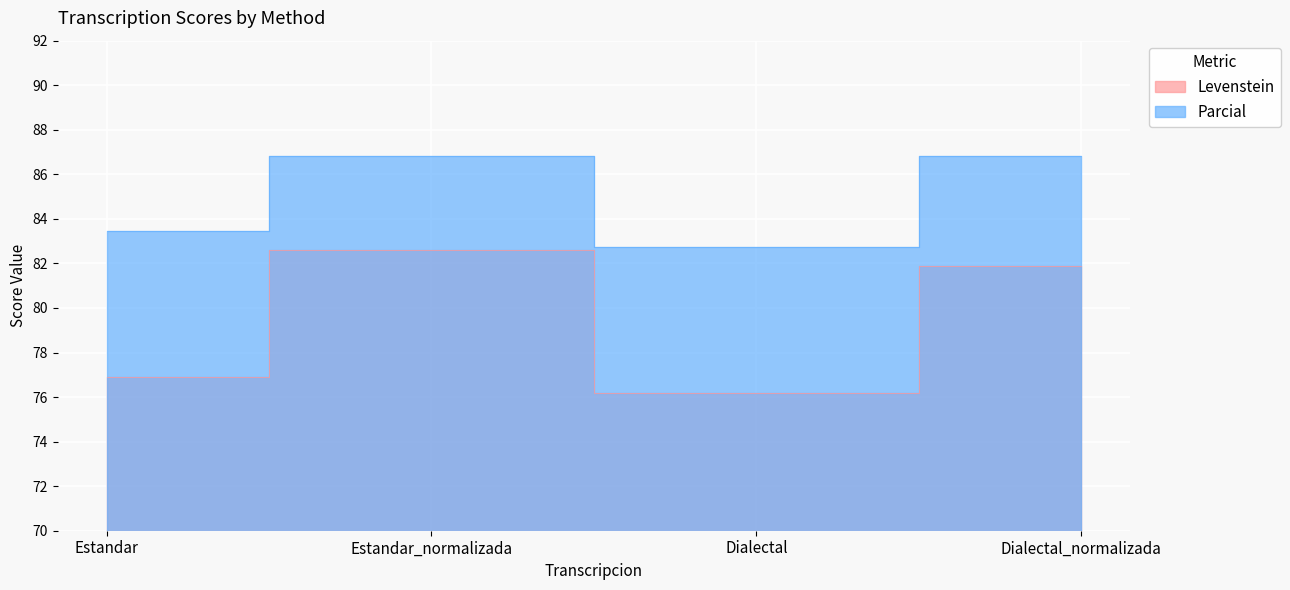

Rank the categories by Levenstein value from lowest to highest.

Dialectal, Estandar, Dialectal_normalizada, Estandar_normalizada